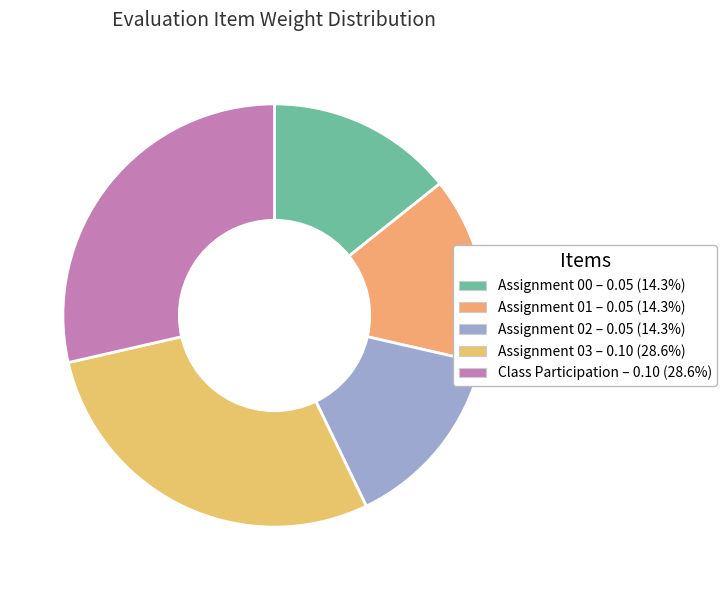

Is it true that Assignment 02 is 14% of the pie?

True